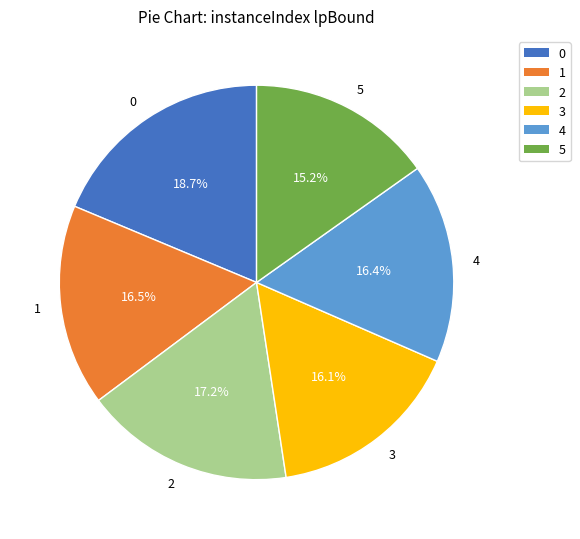

Count the number of slices in the pie.

6